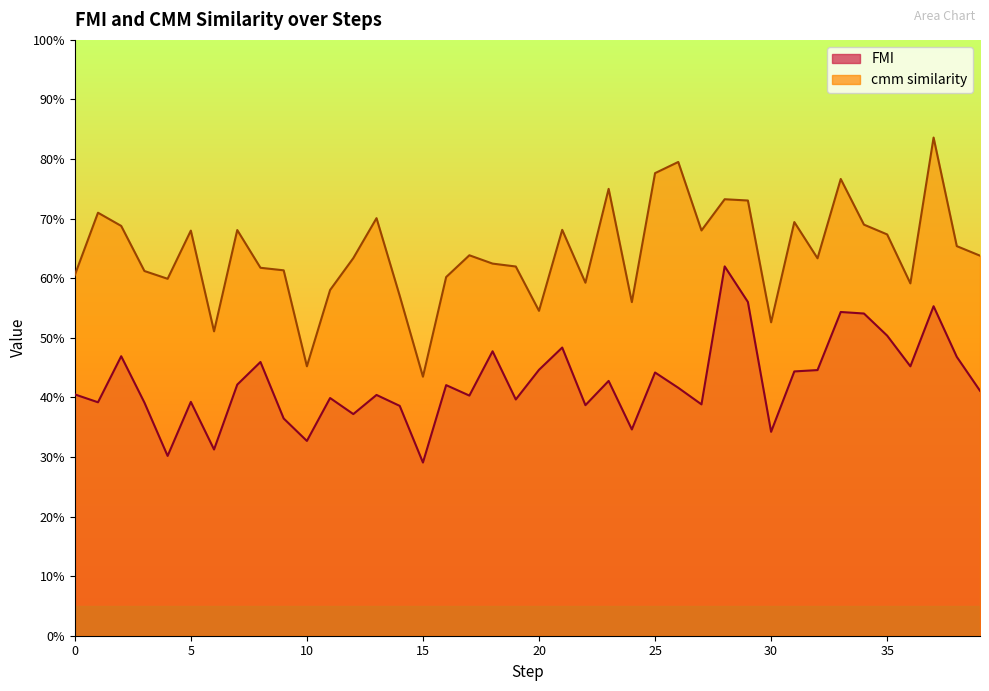

Reading right to left, what are all the values shown in this chart?

FMI: 39=0.4	38=0.5	37=0.6	36=0.5	35=0.5	34=0.5	33=0.5	32=0.4	31=0.4	30=0.3	29=0.6	28=0.6	27=0.4	26=0.4	25=0.4	24=0.3	23=0.4	22=0.4	21=0.5	20=0.4	19=0.4	18=0.5	17=0.4	16=0.4	15=0.3	14=0.4	13=0.4	12=0.4	11=0.4	10=0.3	9=0.4	8=0.5	7=0.4	6=0.3	5=0.4	4=0.3	3=0.4	2=0.5	1=0.4	0=0.4
cmm similarity: 39=0.6	38=0.7	37=0.8	36=0.6	35=0.7	34=0.7	33=0.8	32=0.6	31=0.7	30=0.5	29=0.7	28=0.7	27=0.7	26=0.8	25=0.8	24=0.6	23=0.8	22=0.6	21=0.7	20=0.5	19=0.6	18=0.6	17=0.6	16=0.6	15=0.4	14=0.6	13=0.7	12=0.6	11=0.6	10=0.5	9=0.6	8=0.6	7=0.7	6=0.5	5=0.7	4=0.6	3=0.6	2=0.7	1=0.7	0=0.6